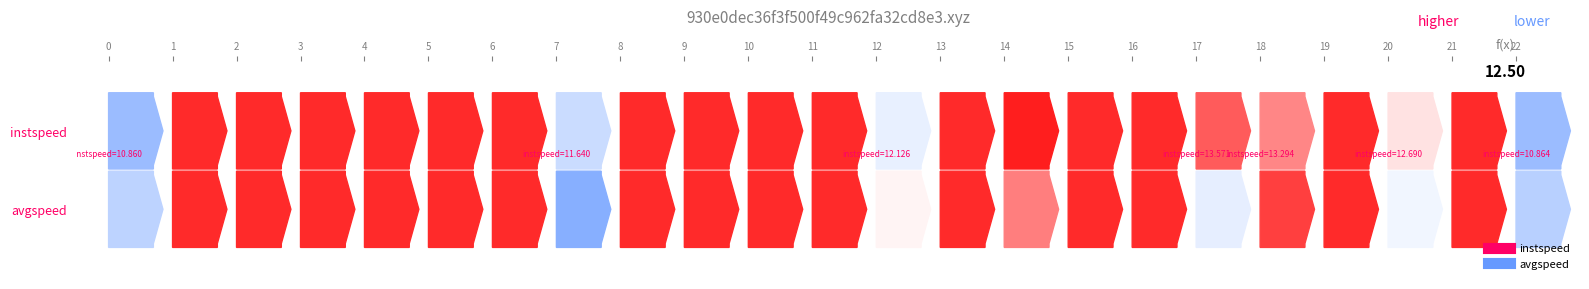

What is the total value across all series at 6?

27.8